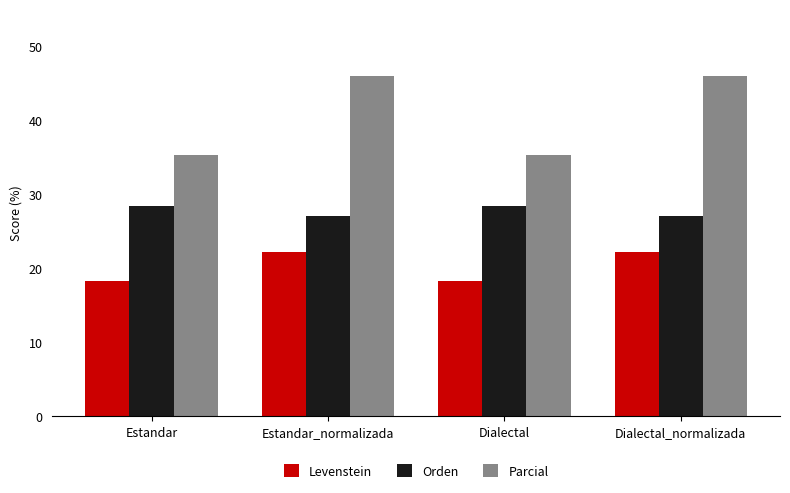

What is the greatest value displayed?

45.9